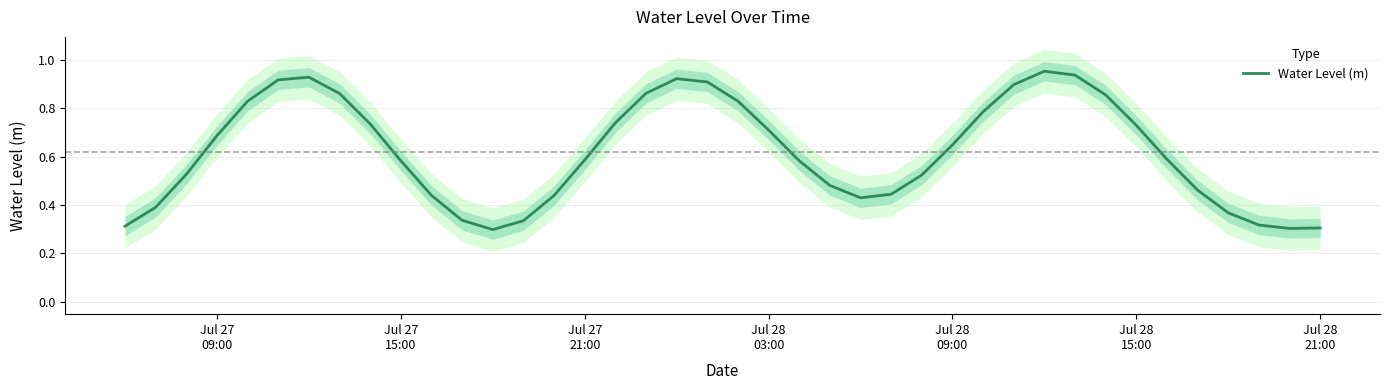

Reading left to right, extract all data points from this chart.

0.3	0.4	0.5	0.7	0.8	0.9	0.9	0.9	0.7	0.6	0.4	0.3	0.3	0.3	0.4	0.6	0.7	0.9	0.9	0.9	0.8	0.7	0.6	0.5	0.4	0.4	0.5	0.6	0.8	0.9	1.0	0.9	0.9	0.7	0.6	0.5	0.4	0.3	0.3	0.3